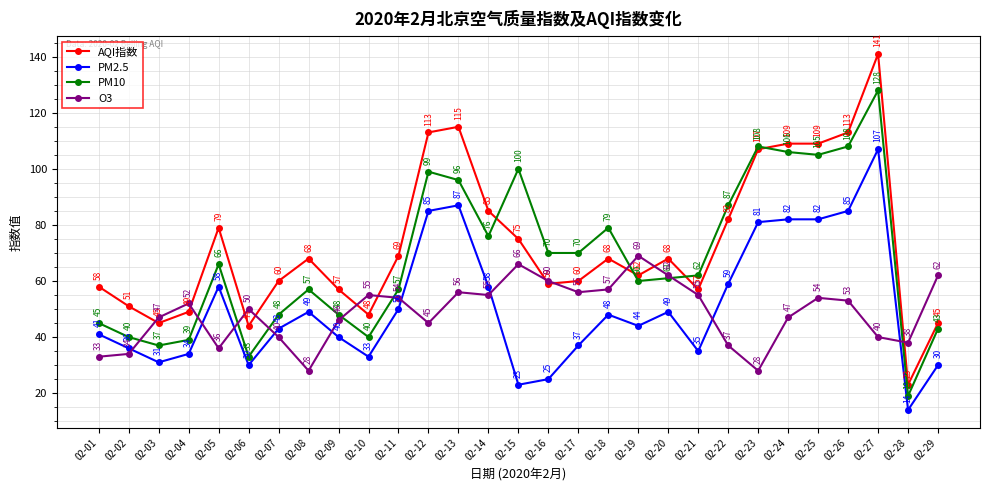

Which series has the widest spread of values?

AQI指数